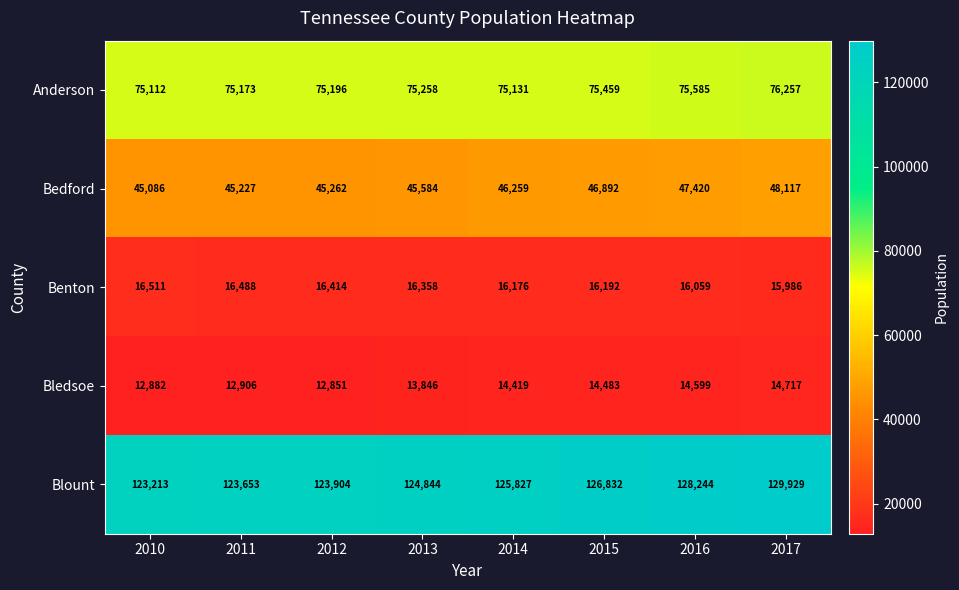

At which category is the sum across all series the highest?

2017